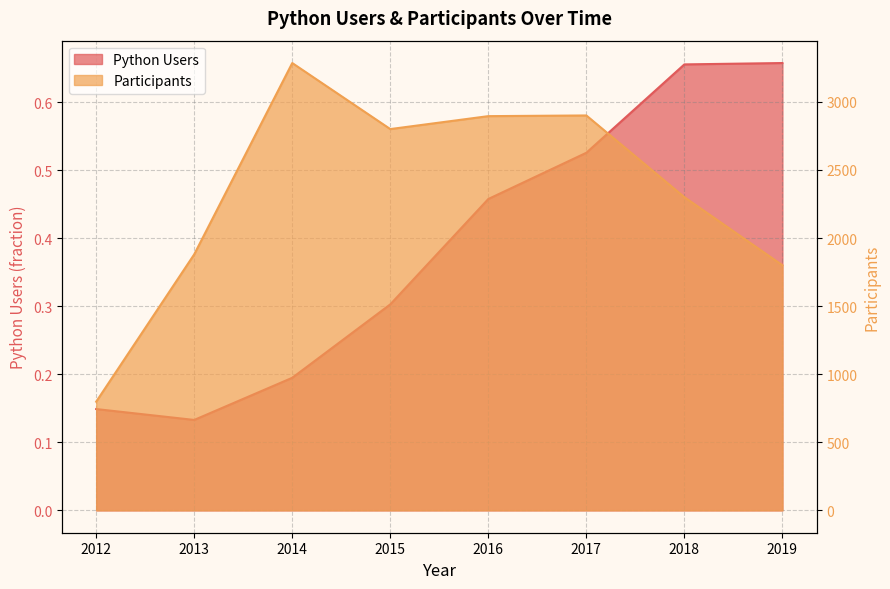

True or false: Participants and Python Users cross at least once.

False